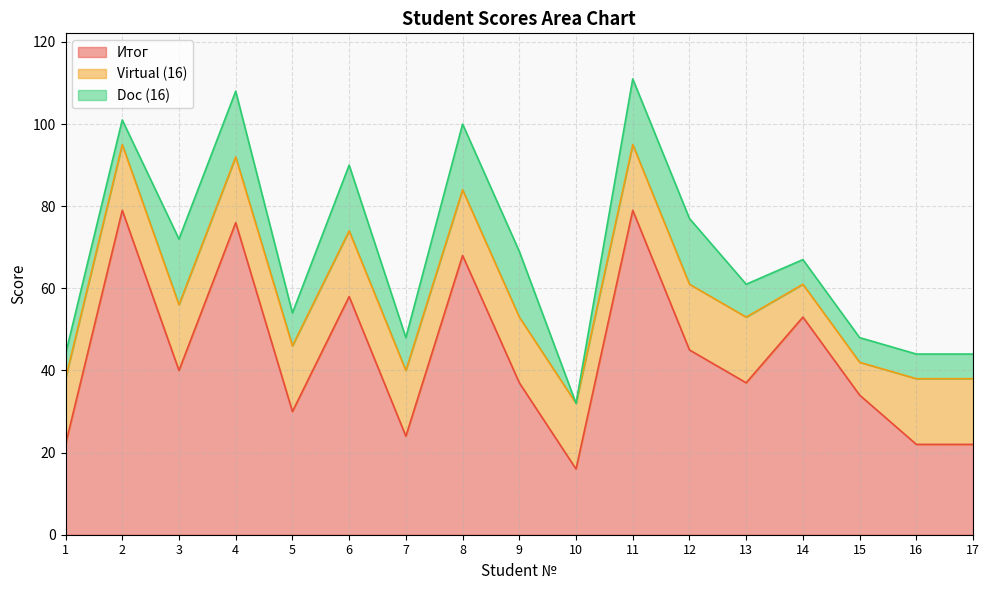

Which category has the lowest value in the Doc (16) series?

10